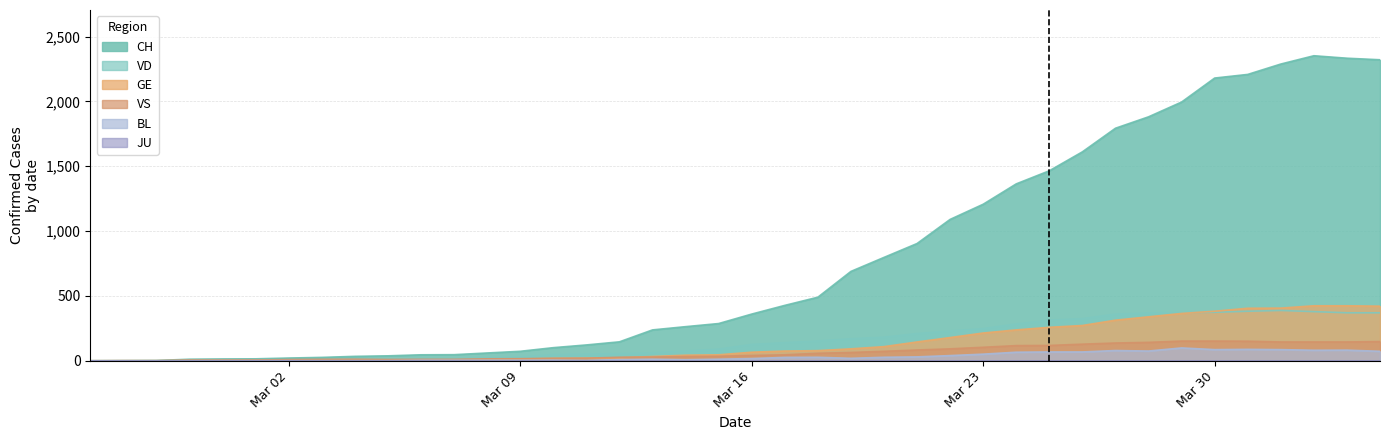

How many values in the VD series exceed 126?

19